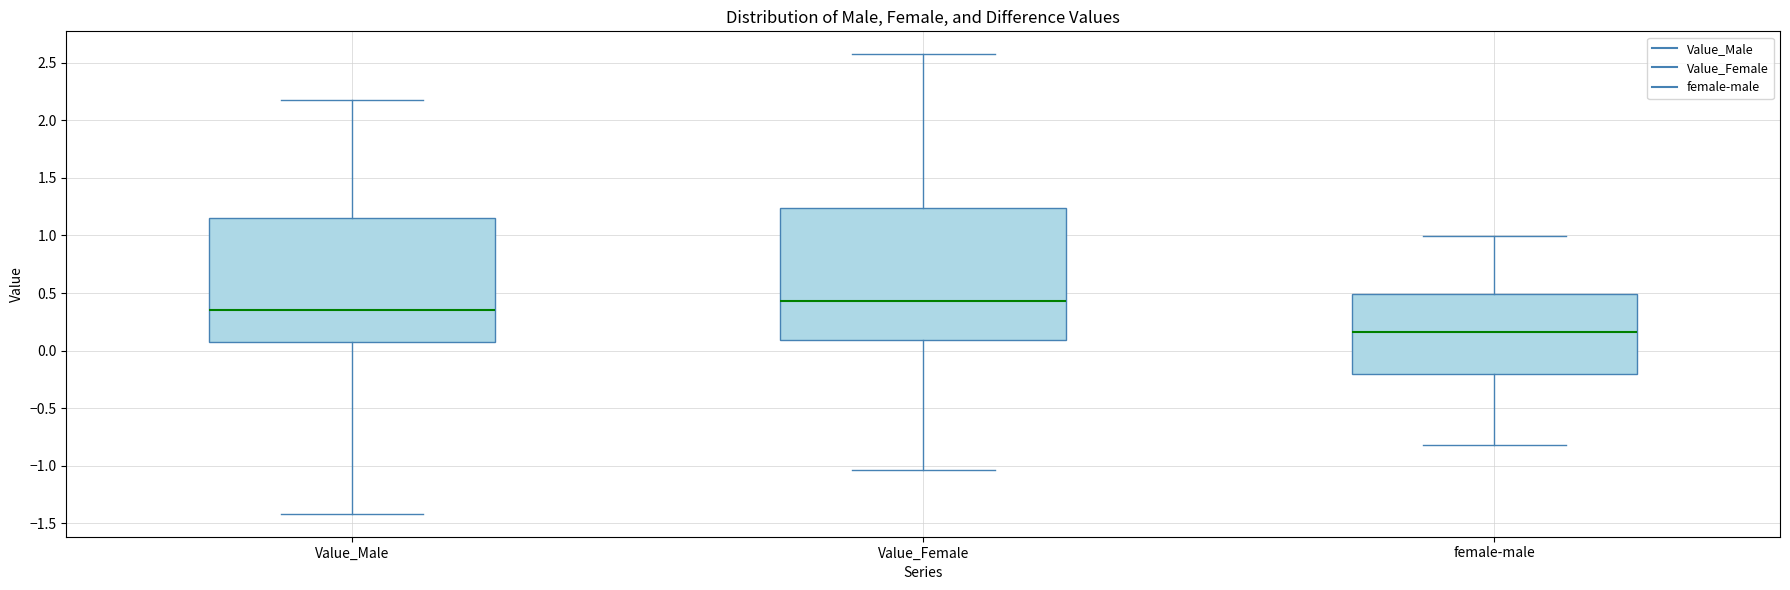

Which box is the tallest, from its lower edge to its upper edge?

Value_Female